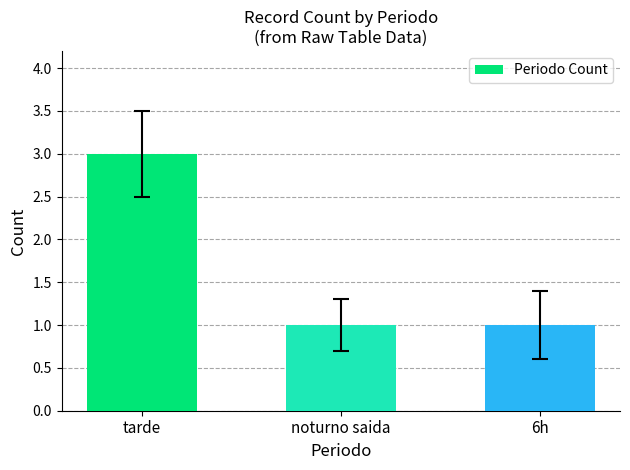

How many values are between 1 and 3?

3